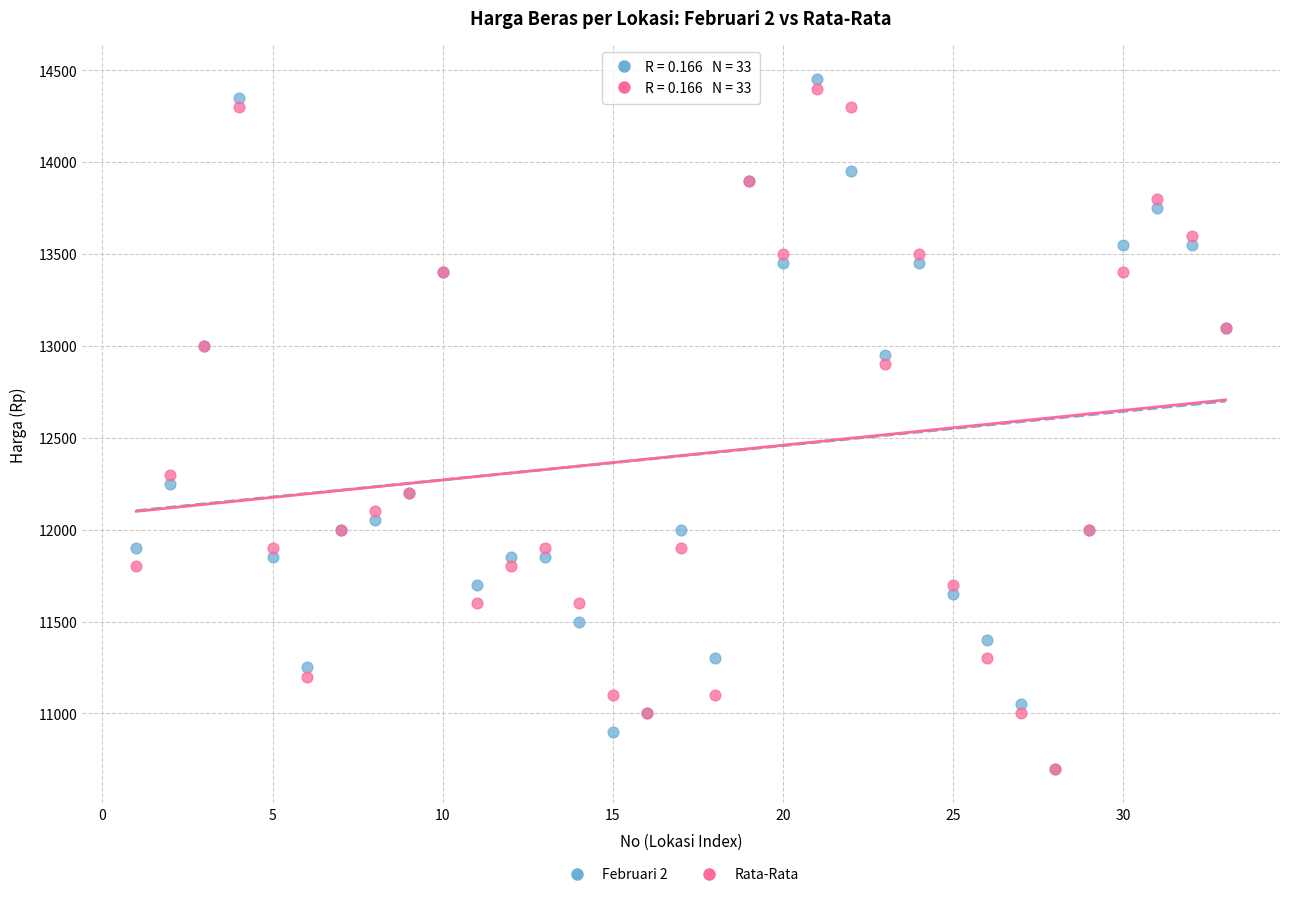

Which series reaches the maximum Y coordinate?

Februari 2